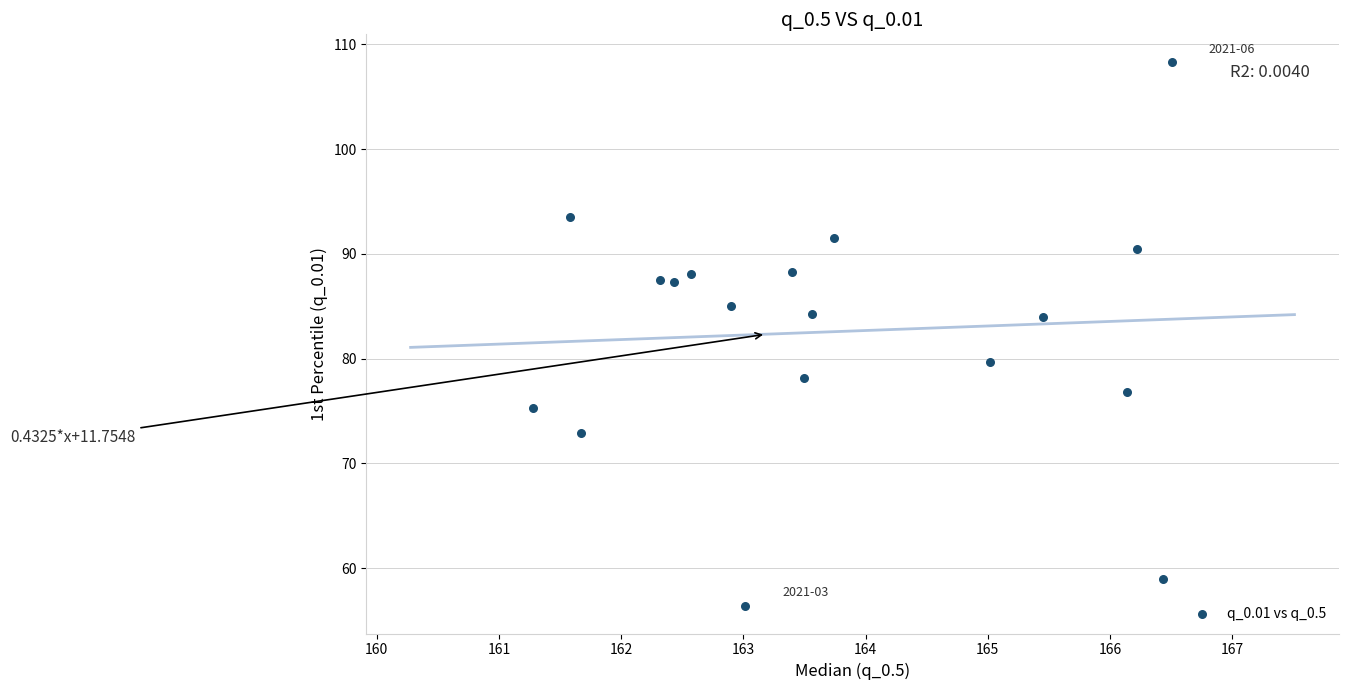

What is the range of X values (max minus min)?

5.2